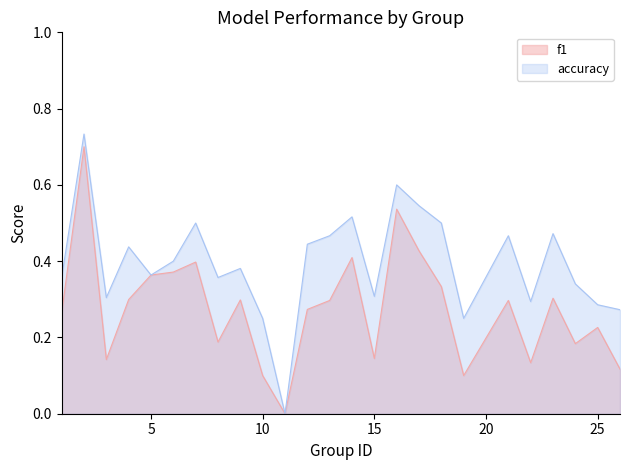

How many values in accuracy are above zero?

24